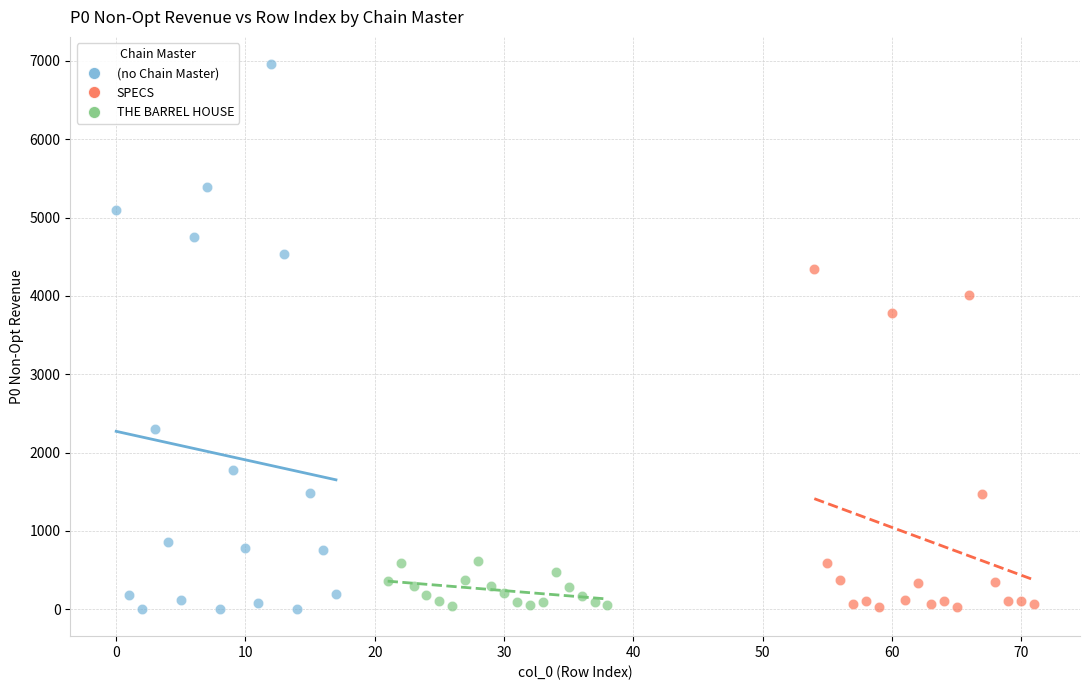

Which series has the widest spread of Y values?

(no Chain Master)